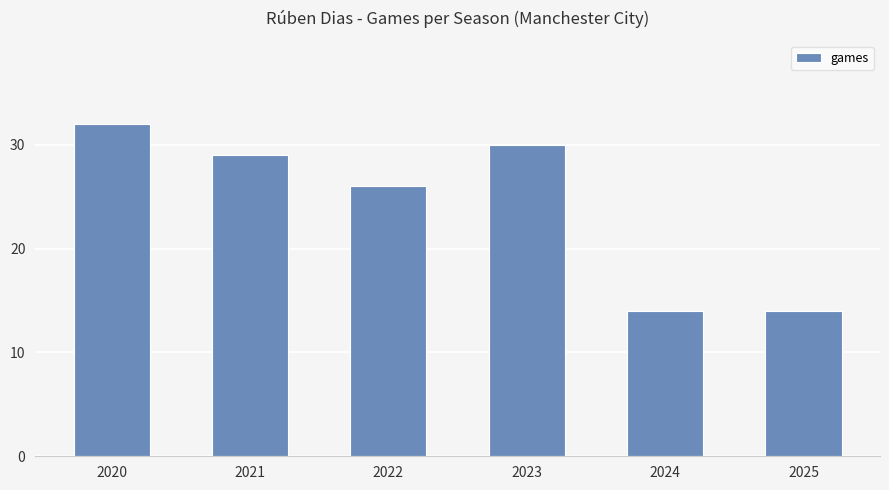

What is the smallest value displayed?

14